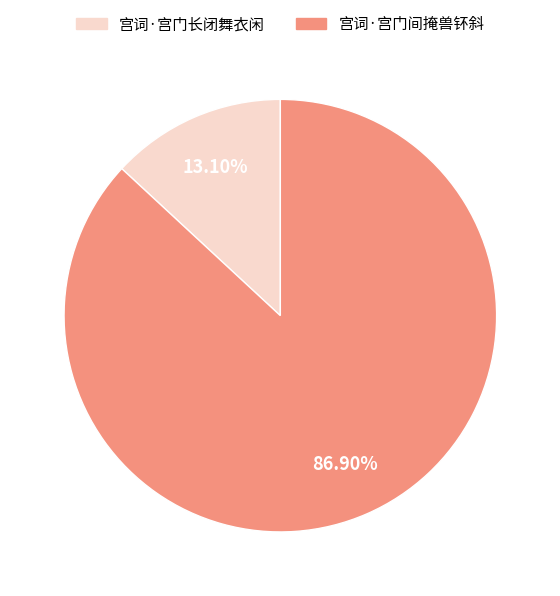

Which slice represents more than half of the pie?

宫词·宫门间掩兽钚斜